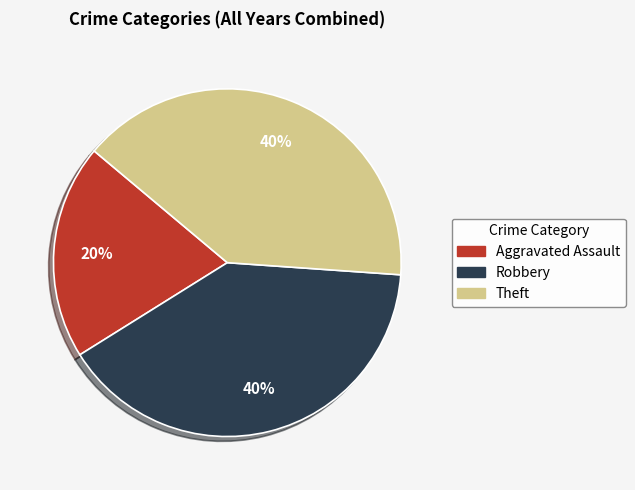

Do Aggravated Assault and Theft together represent more than half of the pie?

Yes